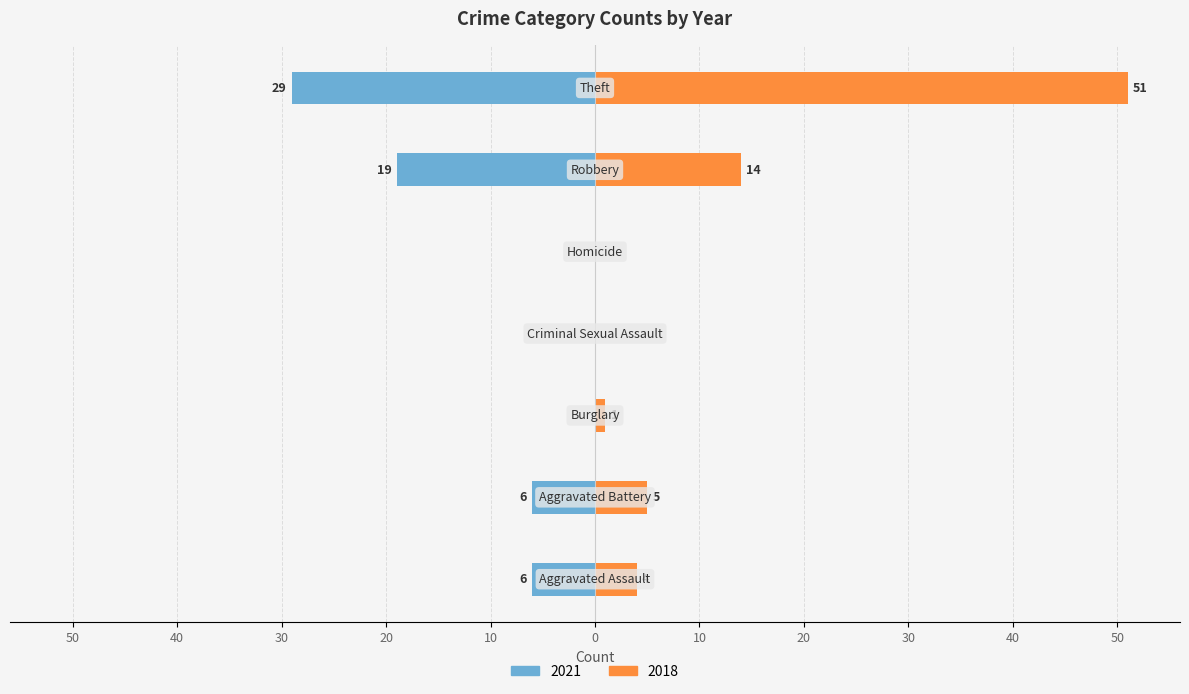

How many data points in 2018 are less than 4?

3